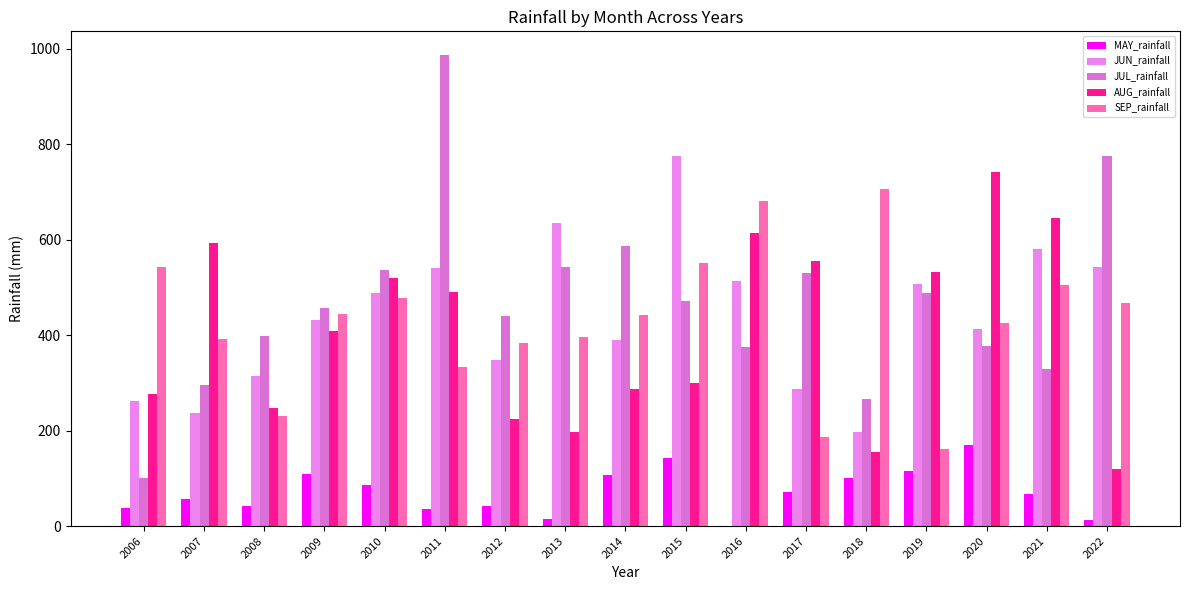

At how many categories does at least one series exceed 852?

1